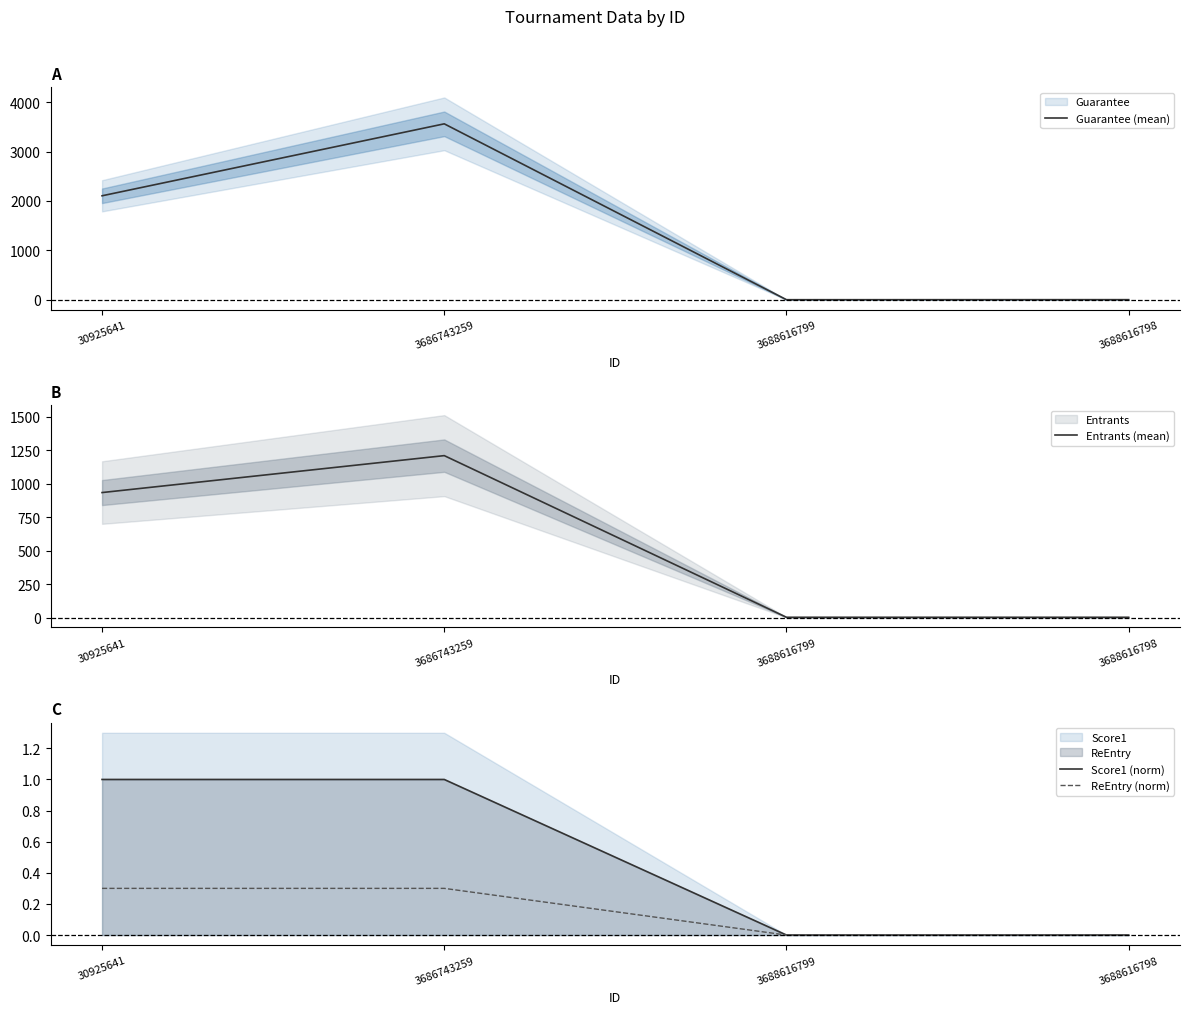

At which label is Score1 (norm) closest to 0?

3688616799